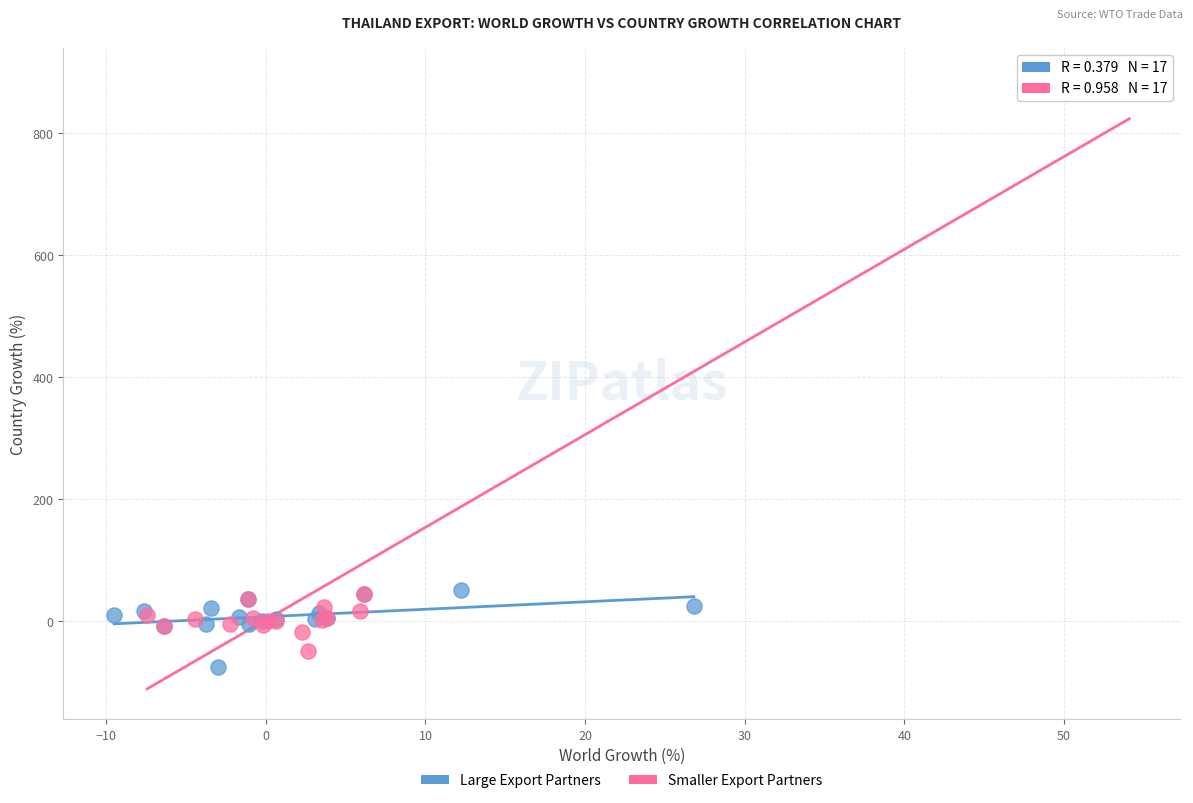

Which series reaches the minimum Y coordinate?

Large Export Partners